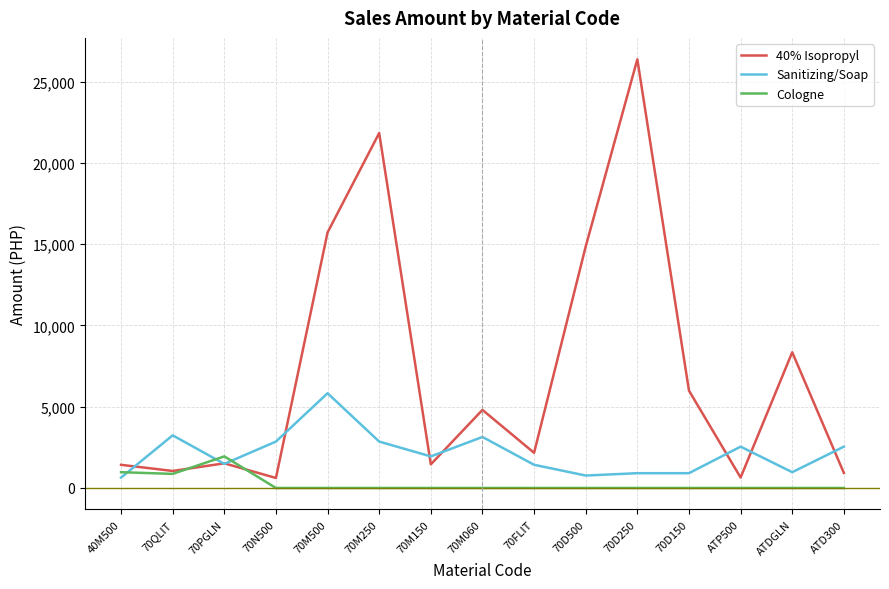

How many interior local valleys does the 40% Isopropyl series have?

5